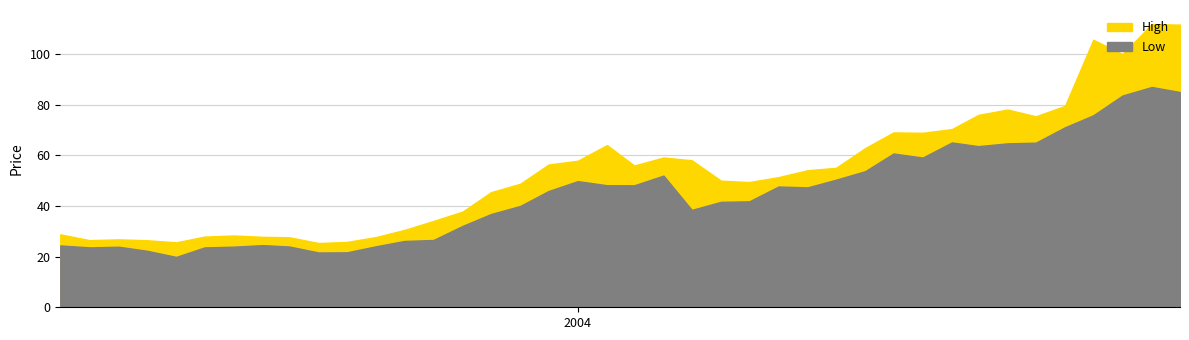

What is the difference between the highest and lowest values at 2003-08-01?

7.5